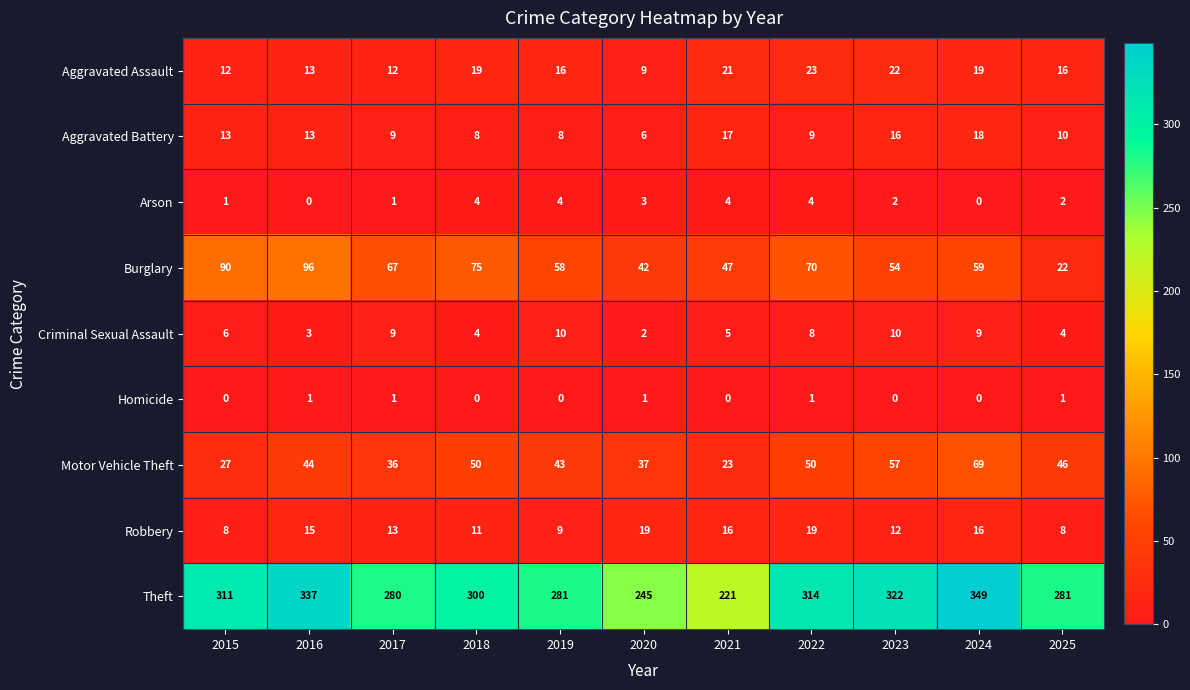

Rank the series at 2021 from lowest to highest value.

Homicide, Arson, Criminal Sexual Assault, Robbery, Aggravated Battery, Aggravated Assault, Motor Vehicle Theft, Burglary, Theft